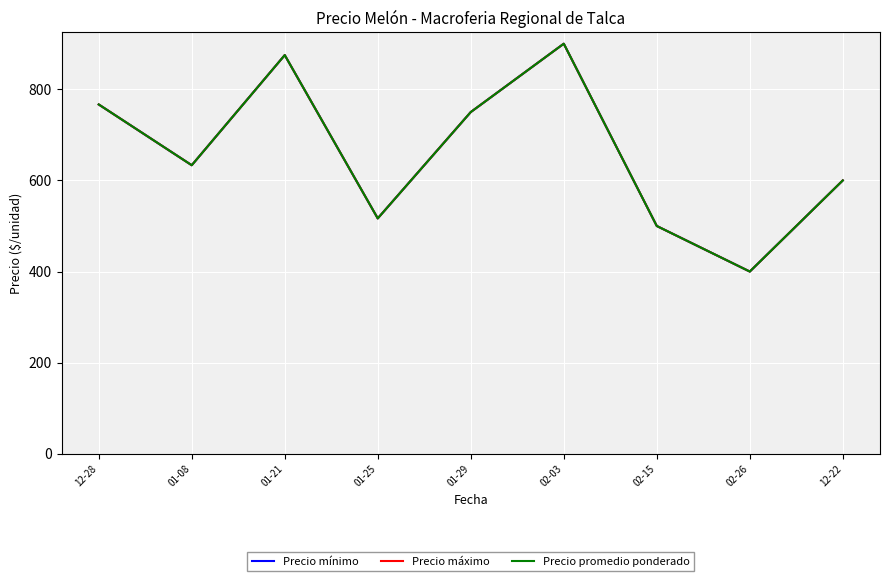

Does the chart display data point markers on the line(s)?

No